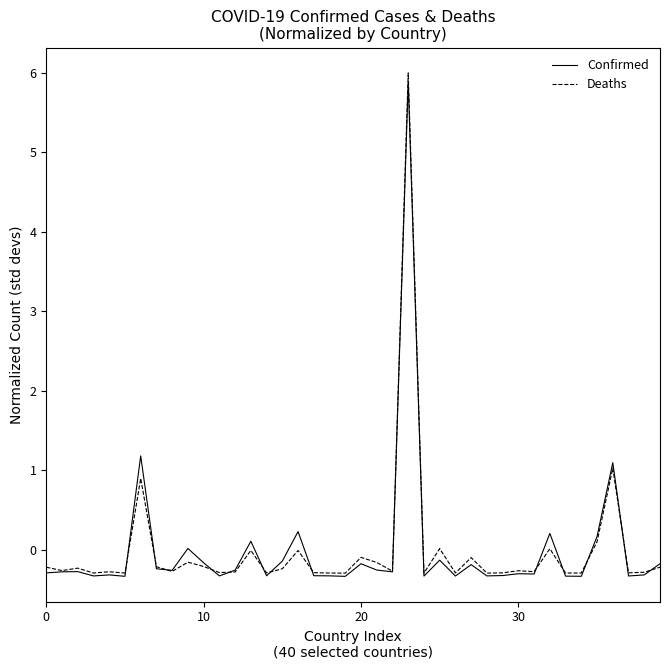

What is the minimum value shown in the chart?

-0.3